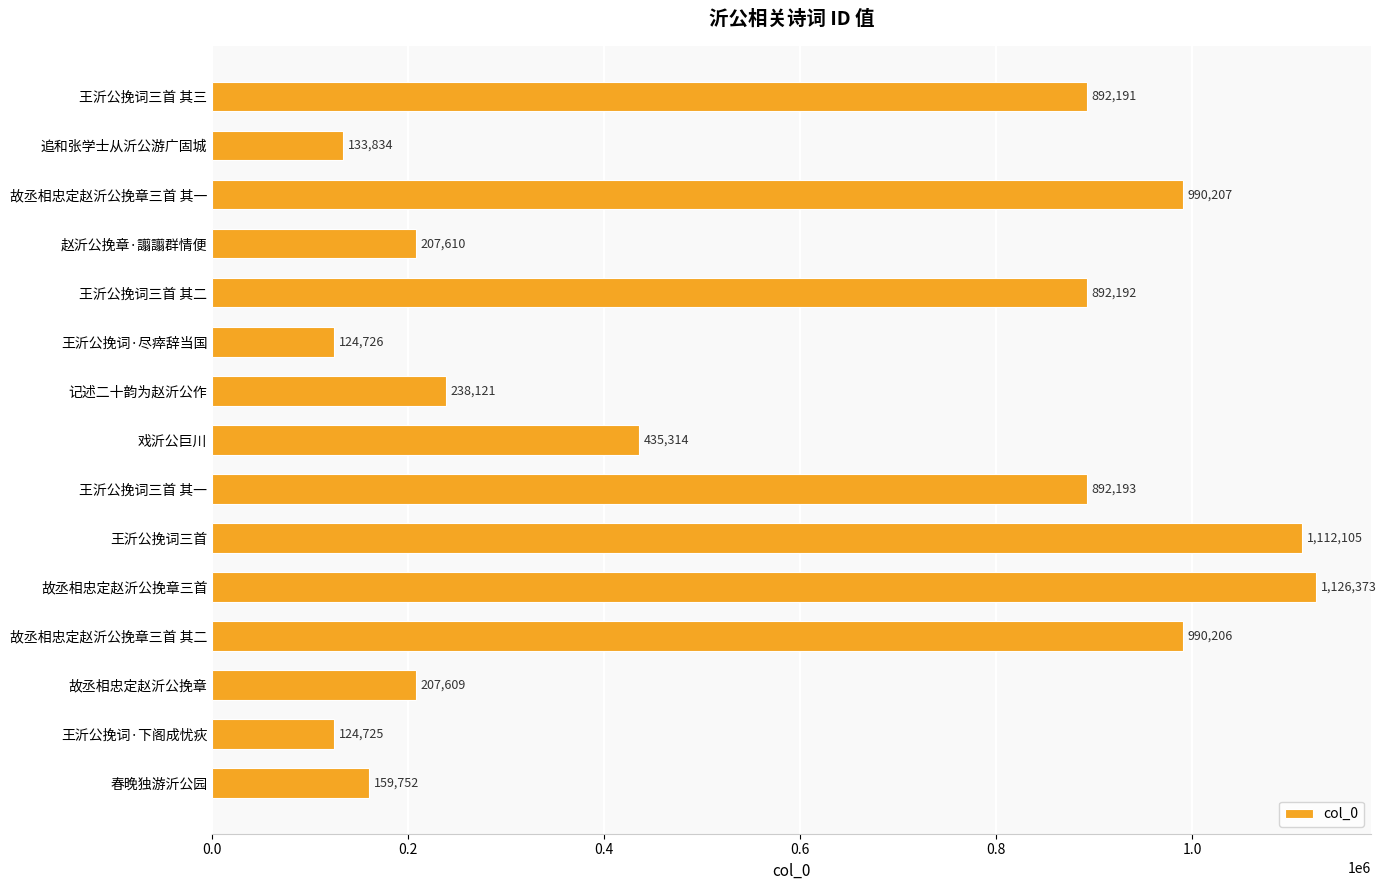

What is the smallest value displayed?

124725